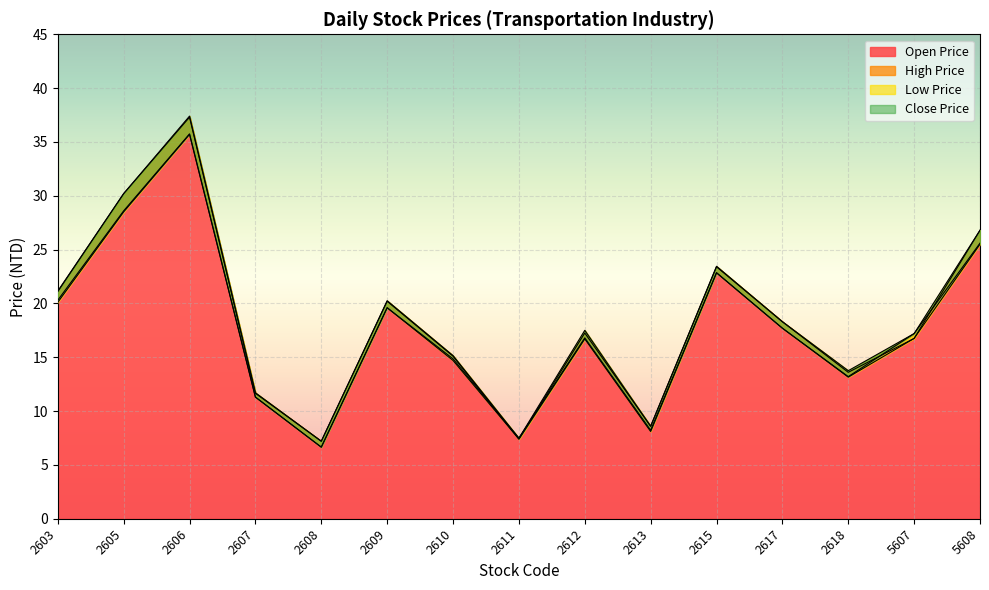

List the series in order of their peak value, highest first.

High Price, Open Price, Close Price, Low Price